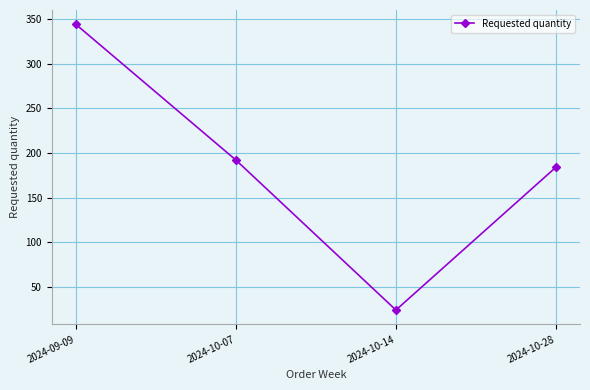

What is the difference between the maximum and minimum values?

320